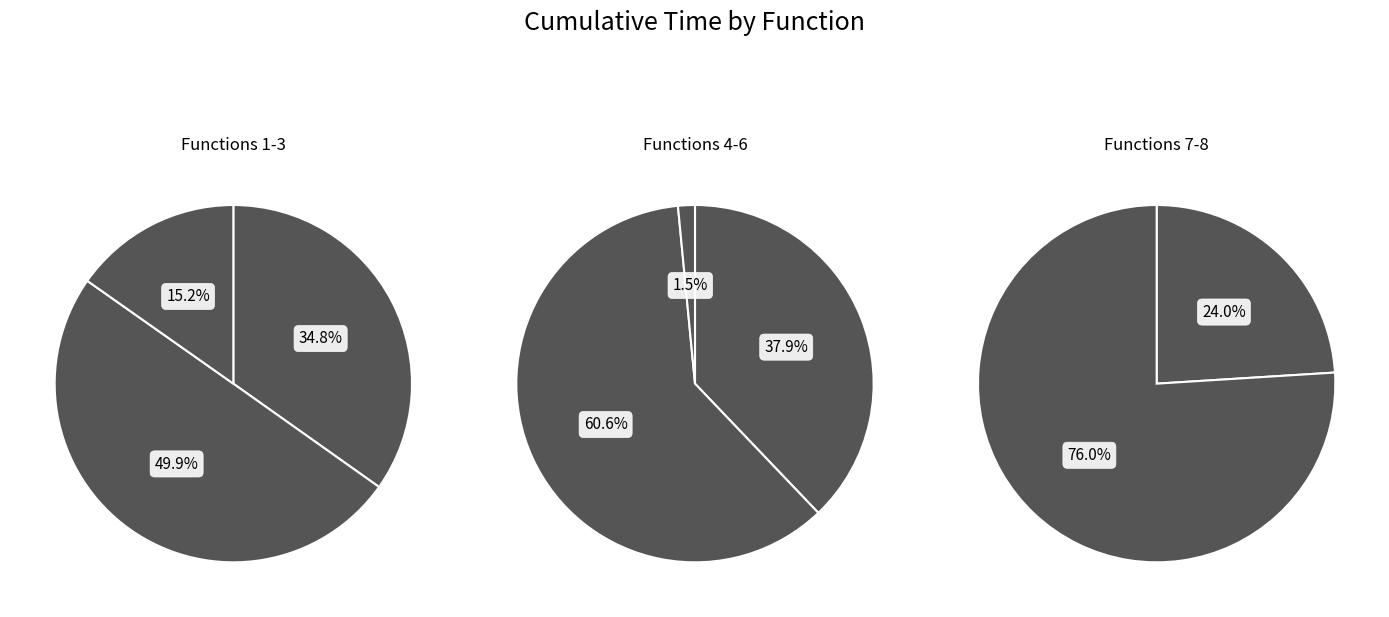

True or false: dwave_qbsolv.qbsolv_binding.run_qbsolv accounts for 25% of the total.

False